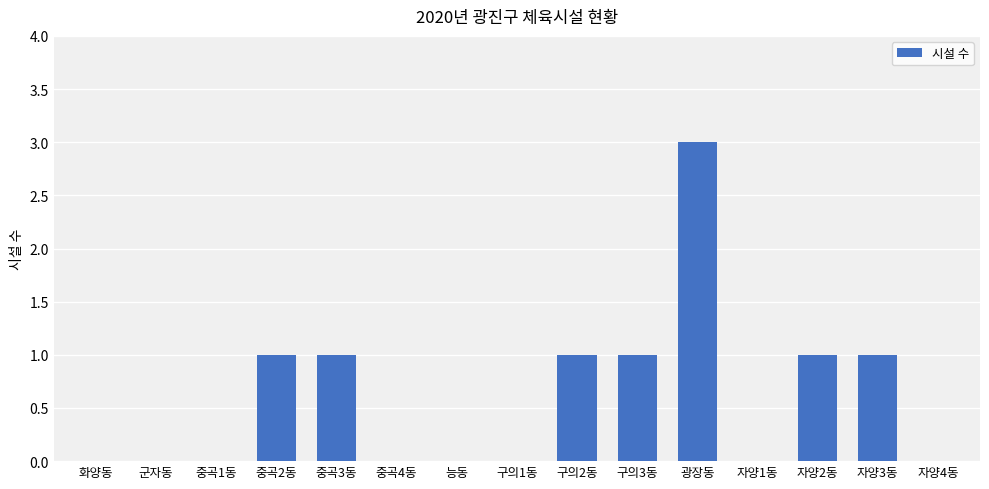

How many data points does each series have?

15